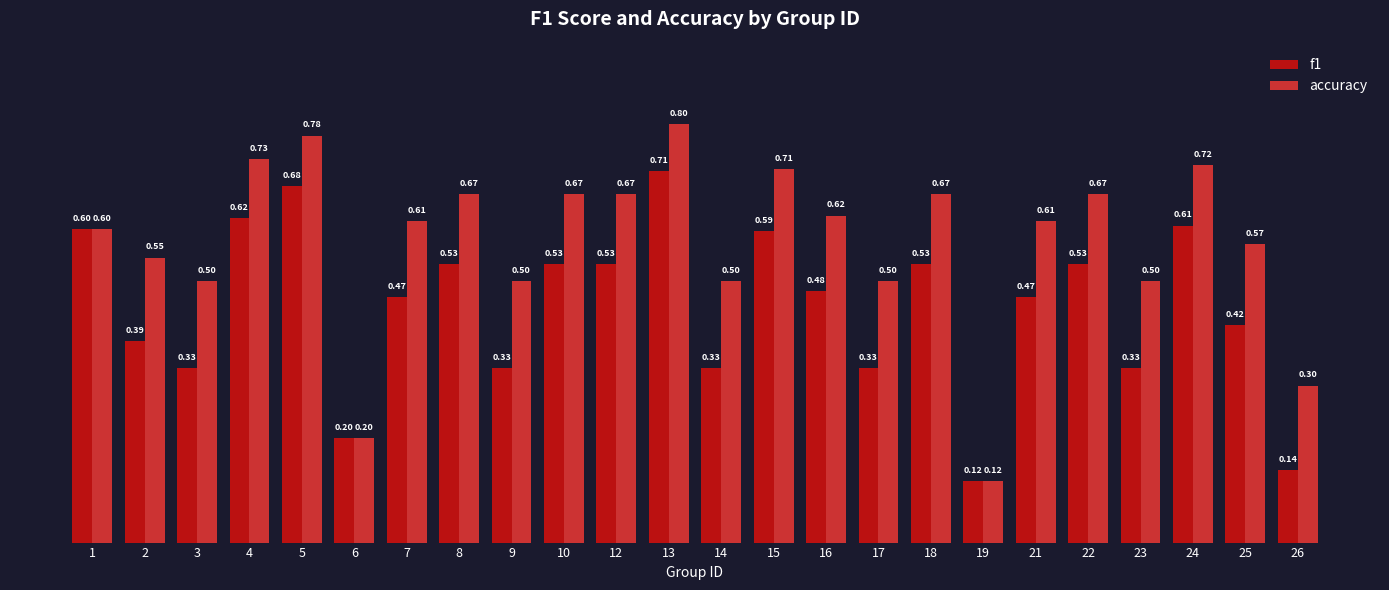

Which series has the largest range (max minus min)?

accuracy